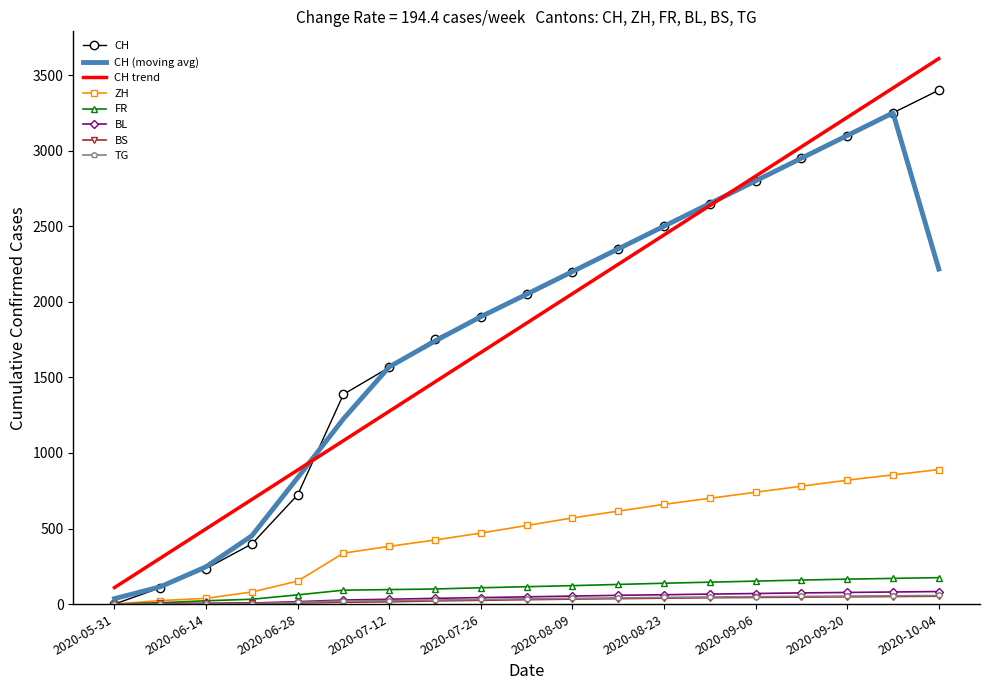

What is the maximum value shown in the chart?

3609.0